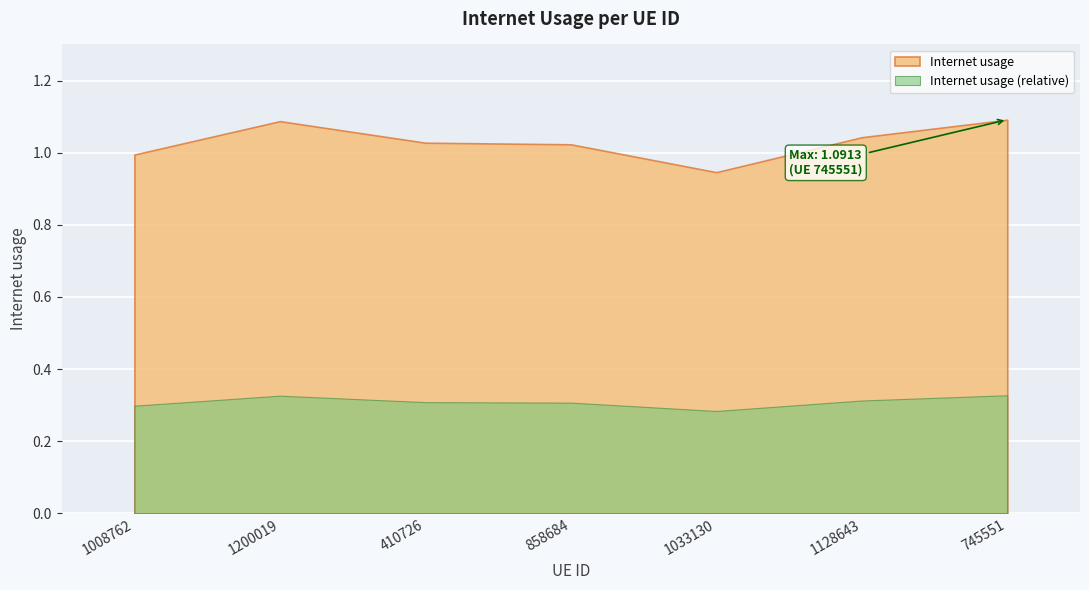

At which category does the data reach its first local valley?

1033130